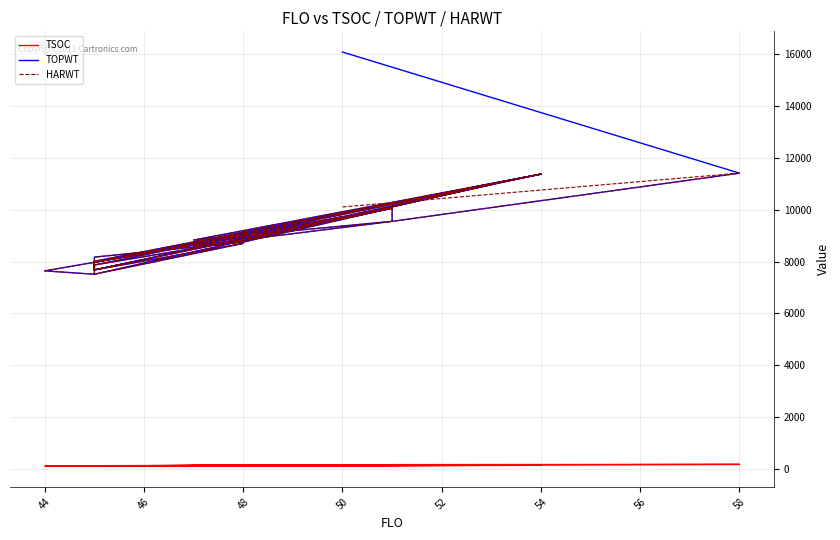

What is the sum of all TSOC values?

4145